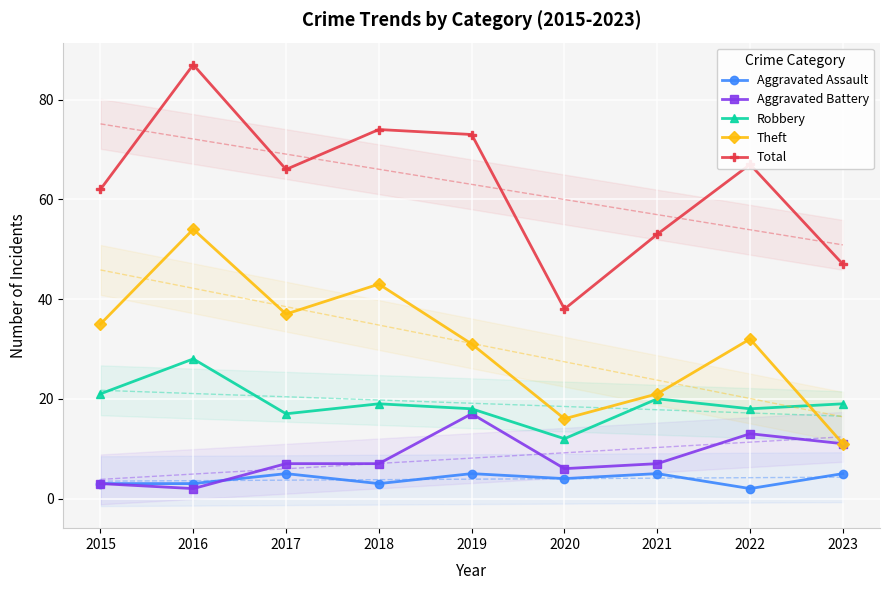

Which category has the highest value in the Robbery series?

2016